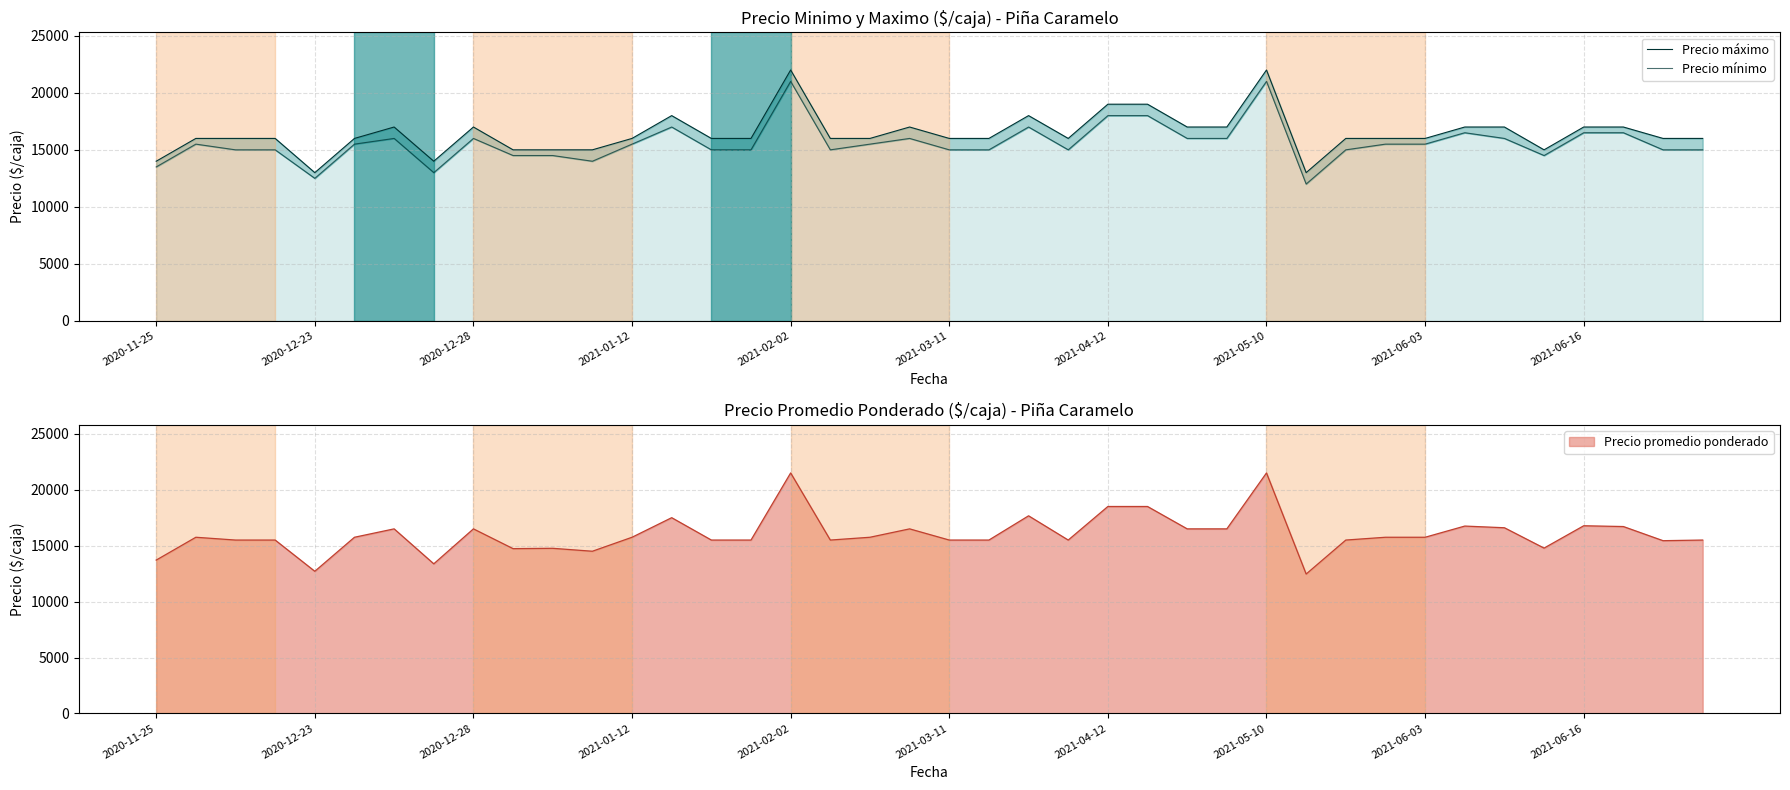

Which series has the largest range (max minus min)?

Precio máximo